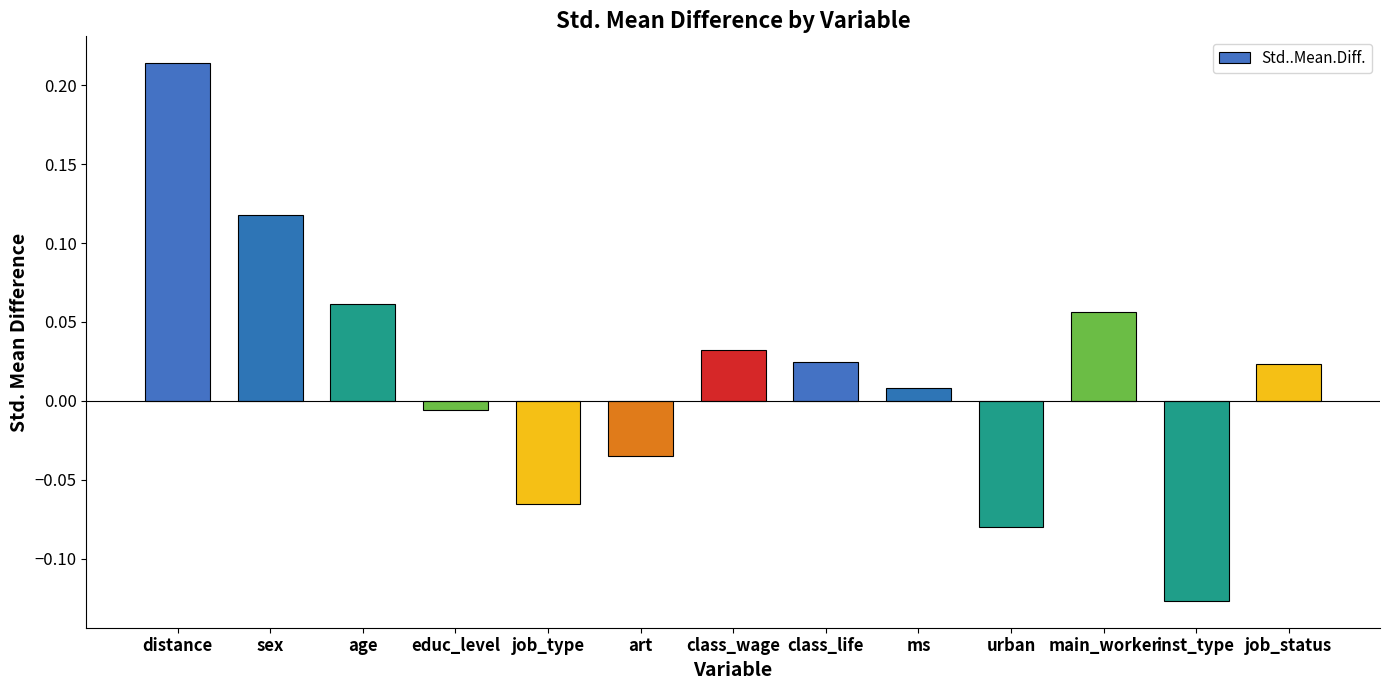

At which label does the data first exceed 0?

distance